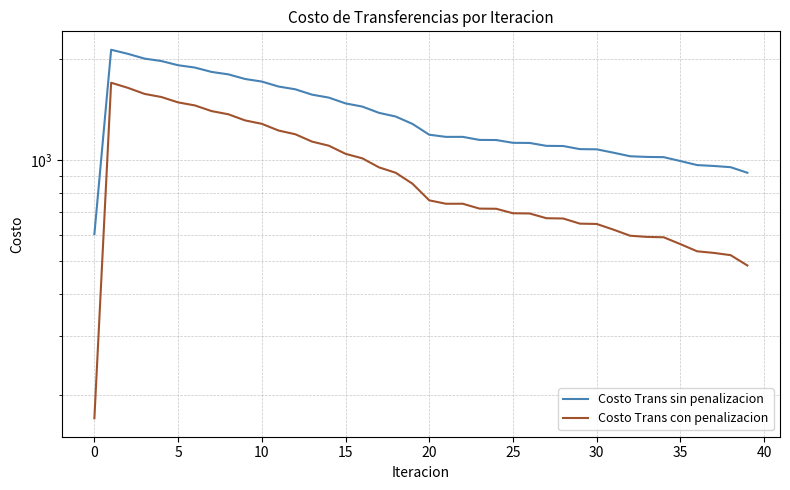

What is the difference between the Costo Trans sin penalizacion values at 0 and 34?

1114.0